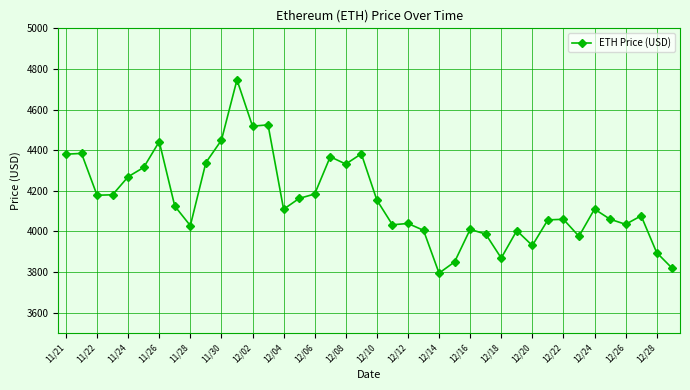

How many lines are shown in the chart?

1